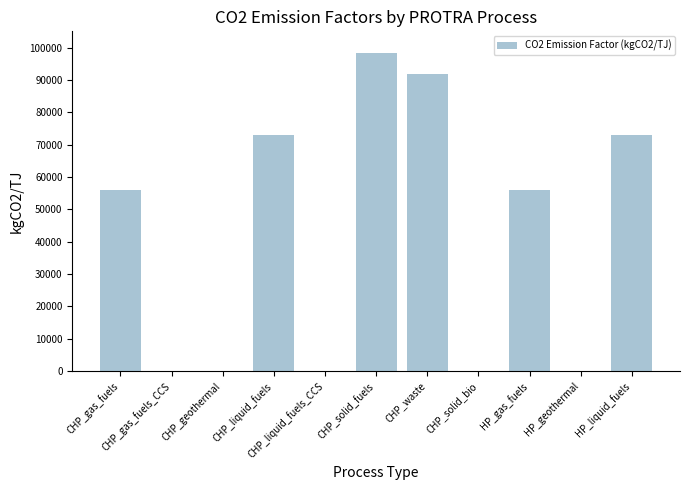

What is the greatest value displayed?

98300.0